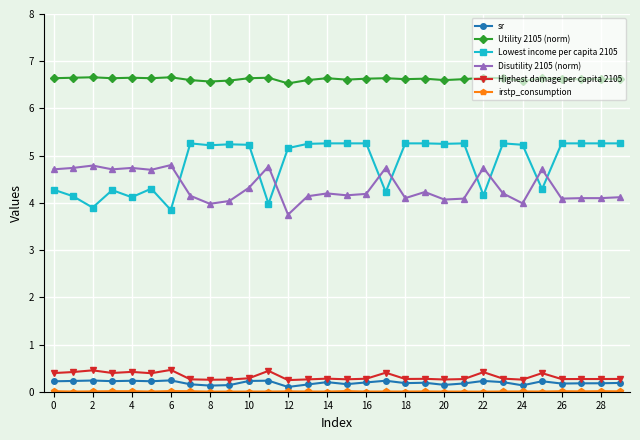

Count the Utility 2105 (norm) values in the range 6 to 7.

30